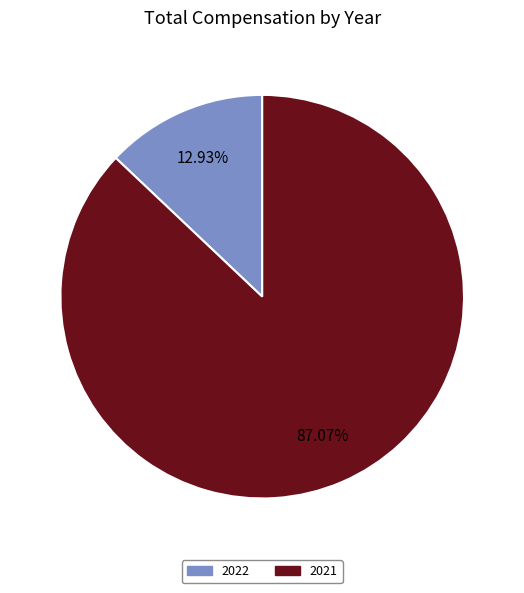

Count the number of slices in the pie.

2